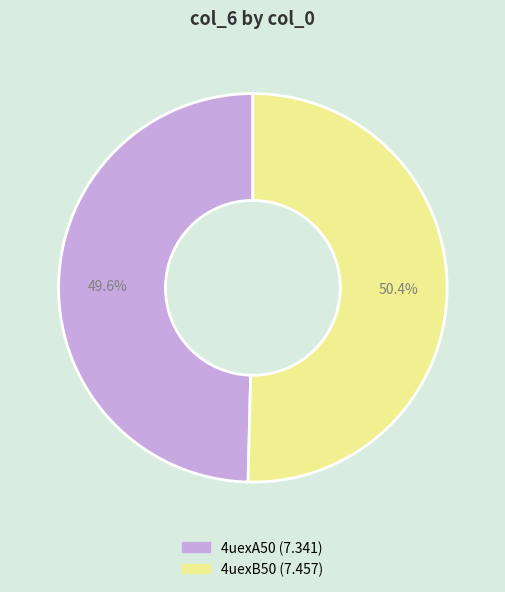

The 4uexA50 slice represents 36% of the pie. True or false?

False